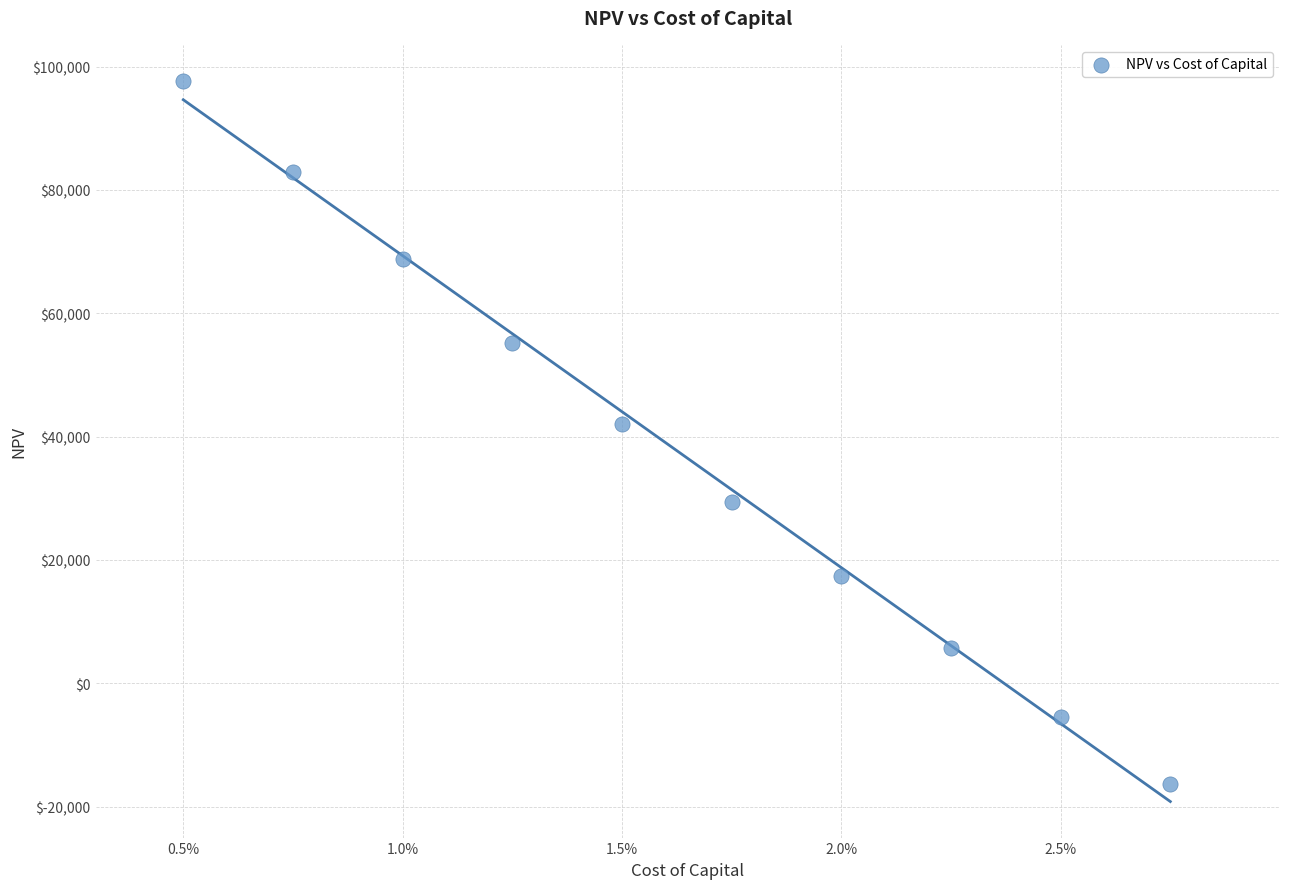

What Y value in the scatter plot is closest to 40688?

42037.1